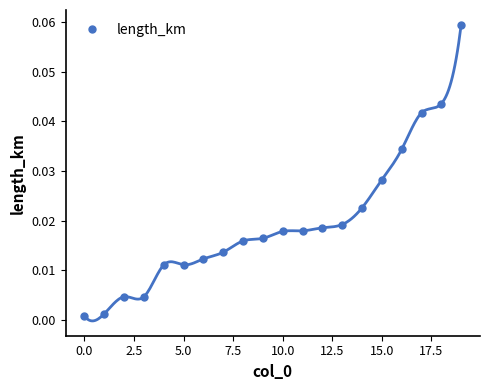

Between −2.5 and 16, which is larger?

16